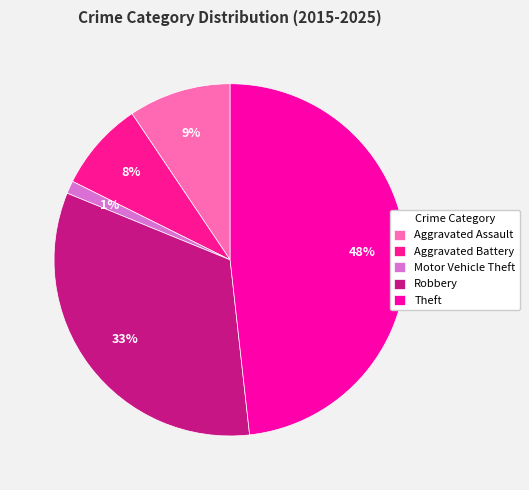

How many slices are in this pie chart?

5